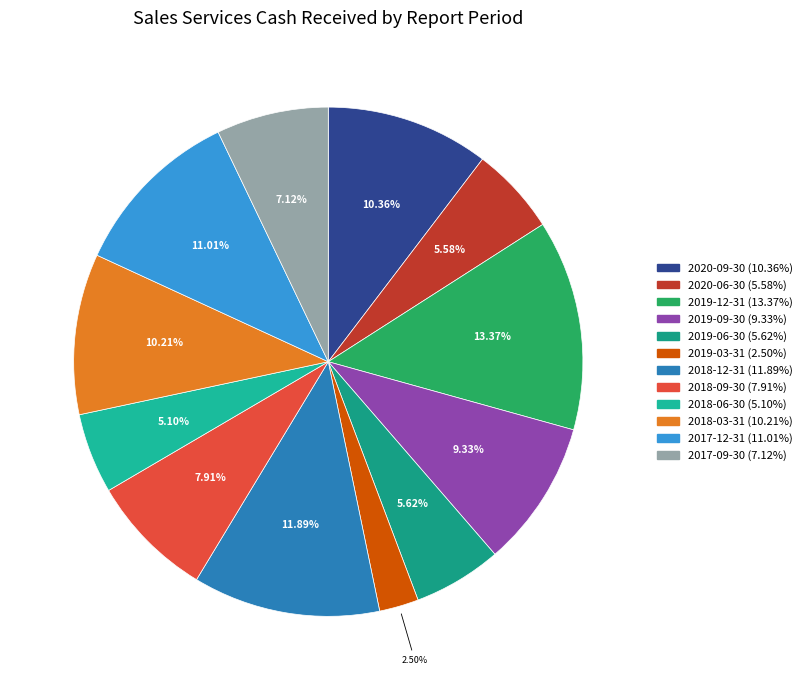

Is it true that 2018-06-30 is 5% of the pie?

True